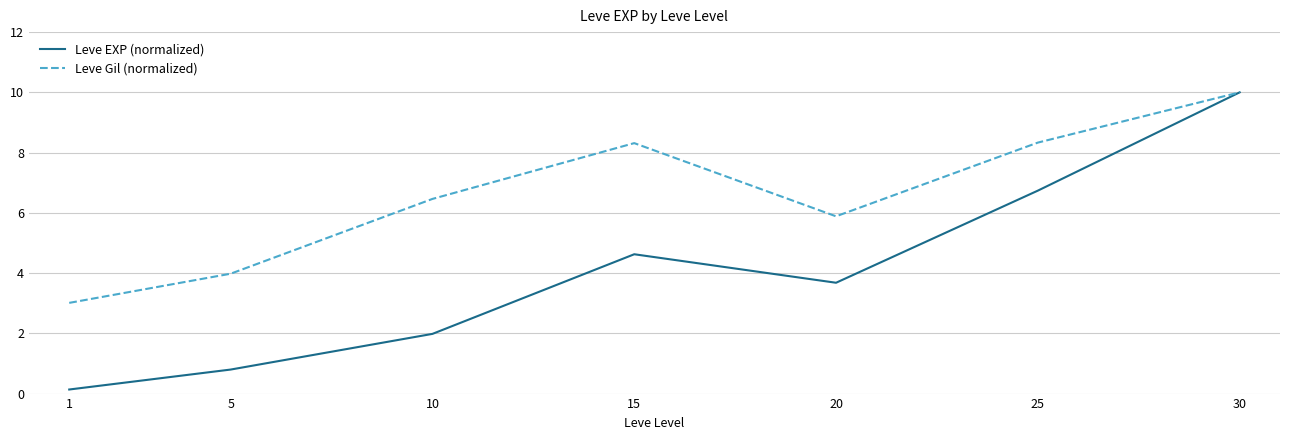

Is the value of Leve Gil (normalized) at 25 greater than the value of Leve EXP (normalized) at 1?

Yes